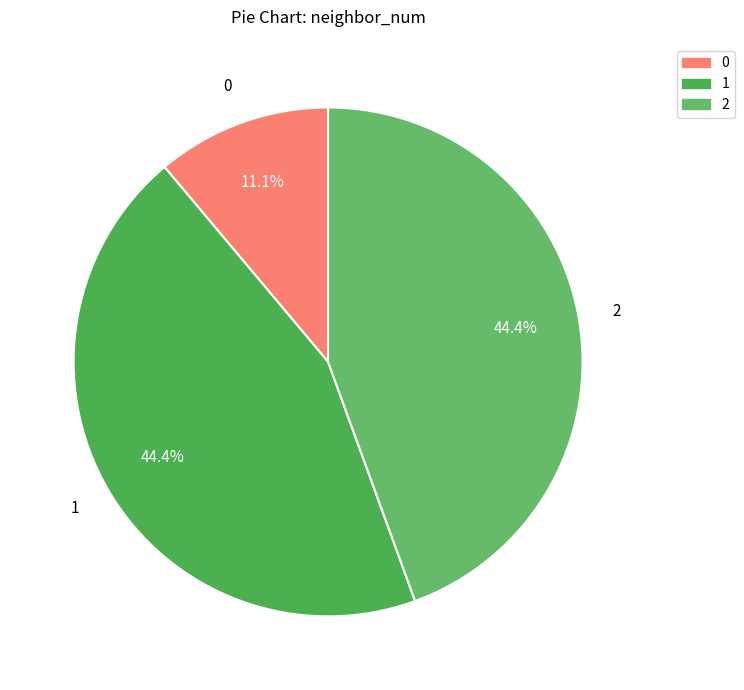

To the nearest percent, what percentage of the pie is 0?

11%